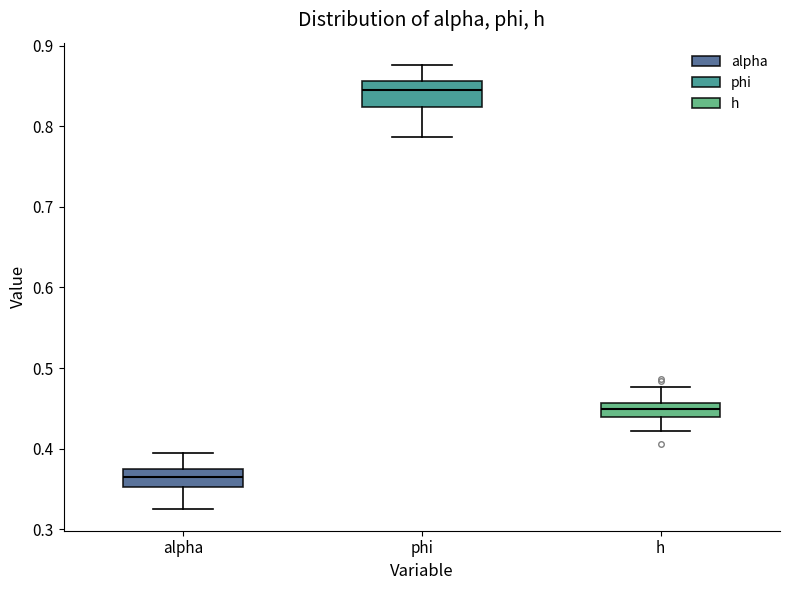

Reading left to right, transcribe this box plot: for each box, give where its median line is, the range the box spans, and where its two whiskers end, as read against the y-axis. The values are not printed on the chart, so give them approximately, as read against the axis.

alpha: median 0.36, box 0.35 to 0.38, whiskers 0.33 to 0.39
phi: median 0.84, box 0.82 to 0.86, whiskers 0.79 to 0.88
h: median 0.45, box 0.44 to 0.46, whiskers 0.42 to 0.48